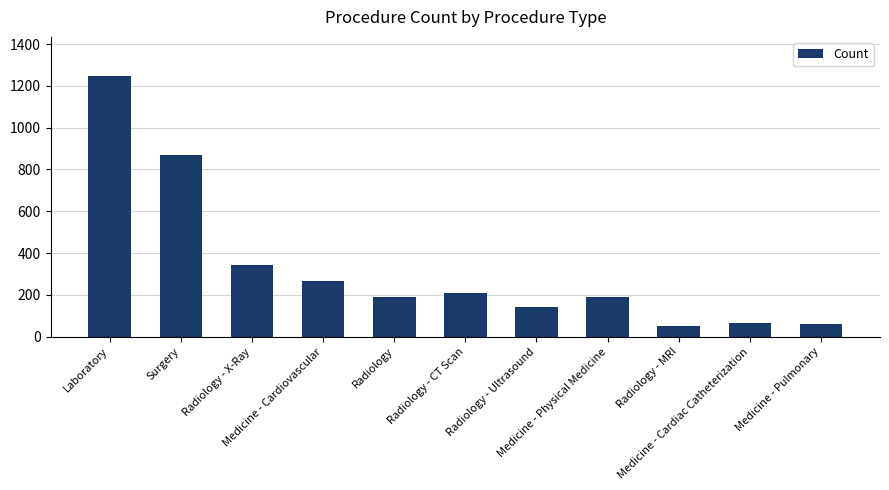

Count the number of data series in this chart.

1